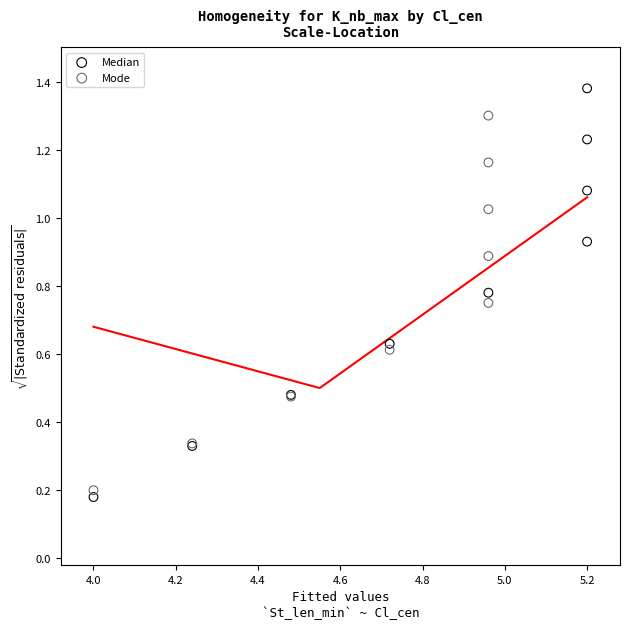

Which series contains the highest Y value?

Median